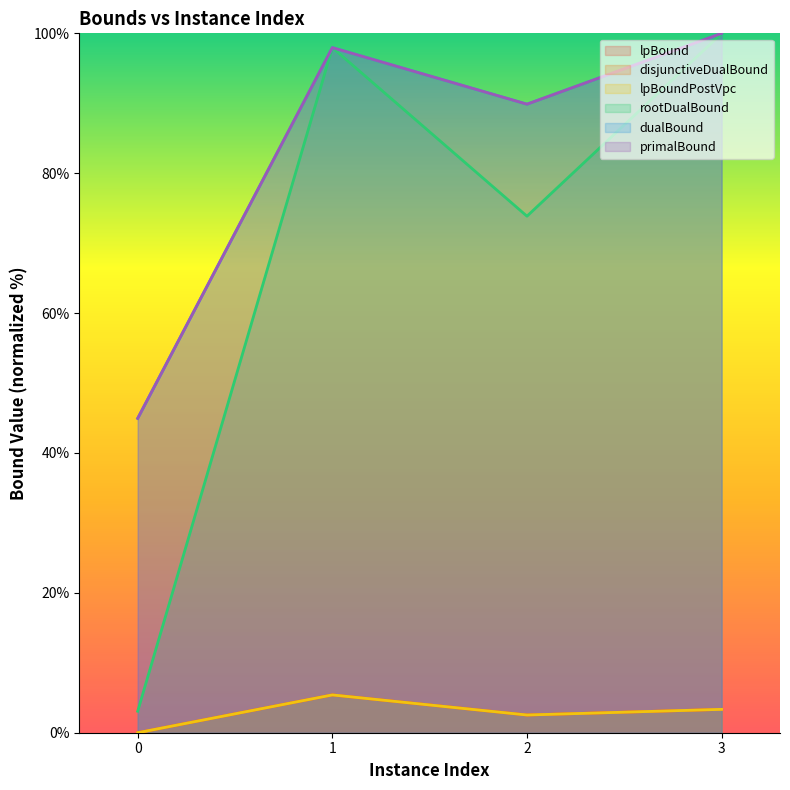

What is the sum of all primalBound values?

332.8